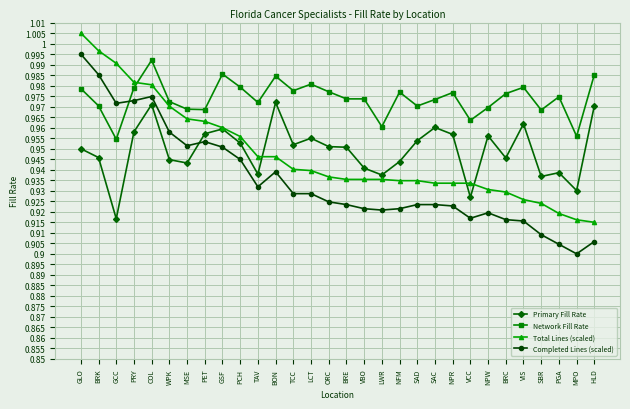

Between which two adjacent categories do Total Lines (scaled) and Network Fill Rate first intersect?

PRY and COL